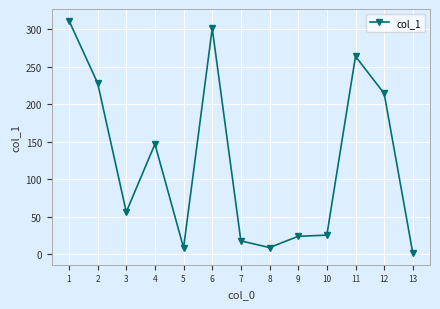

What is the difference between the second highest and minimum values?

300.1